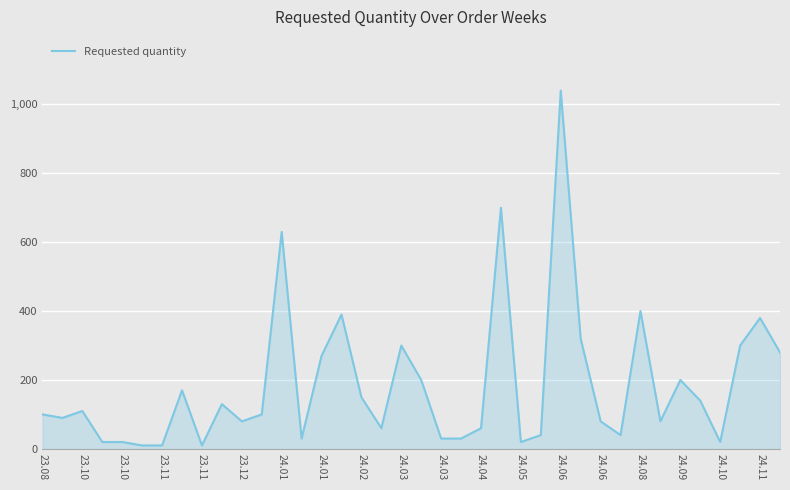

What is the difference between the maximum and minimum values?

1030